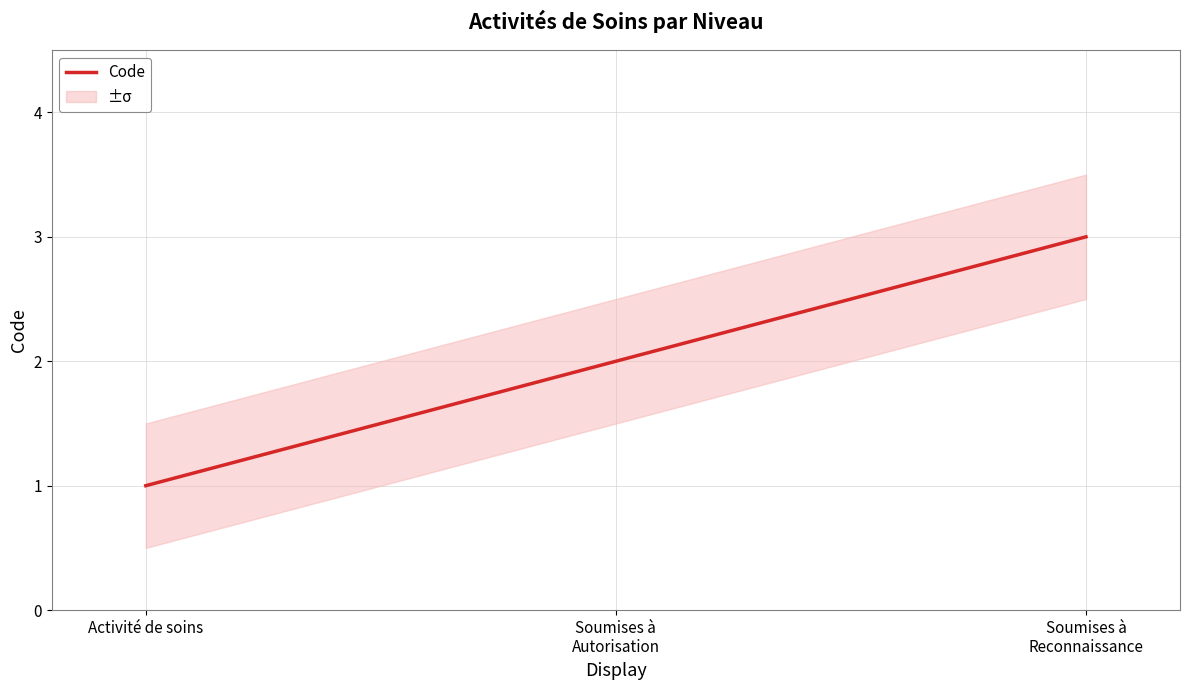

How many categories are shown in the chart?

3